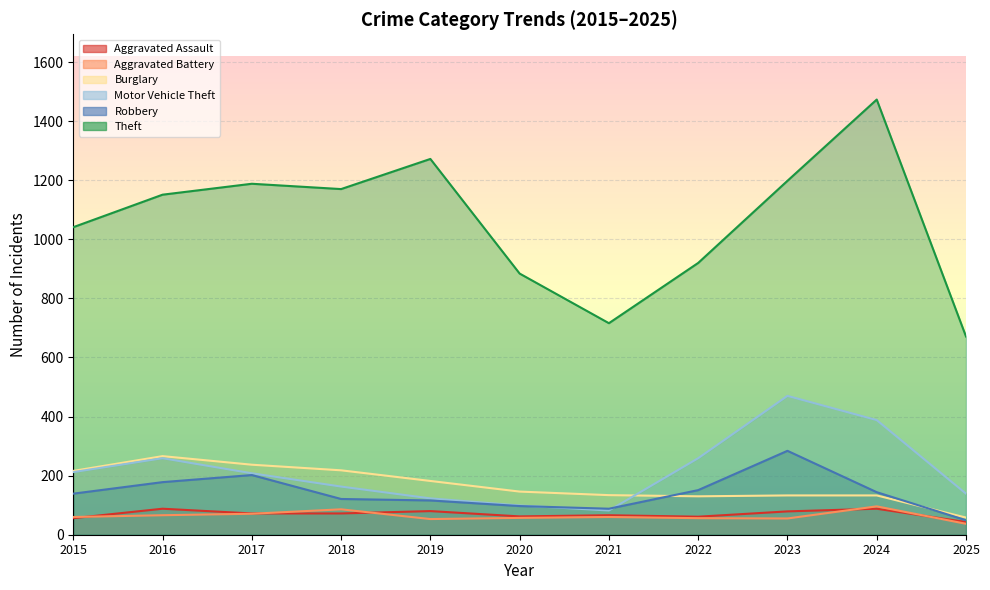

Between 2016 and 2020, which series saw the biggest shift?

Theft